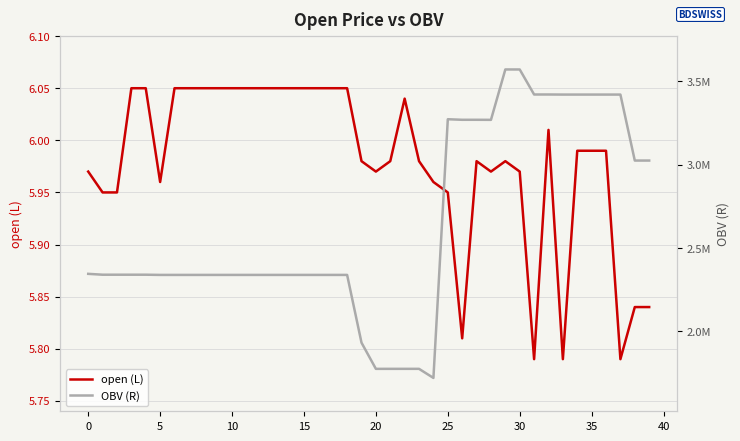

Where is the first local minimum for OBV (R)?

5